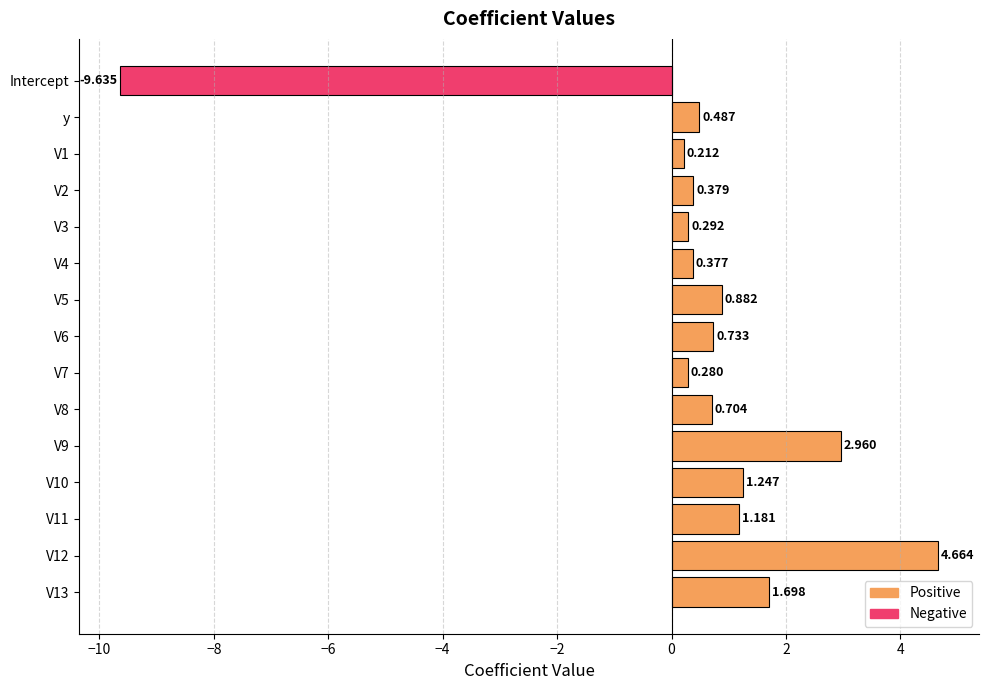

How many positive values are there?

14